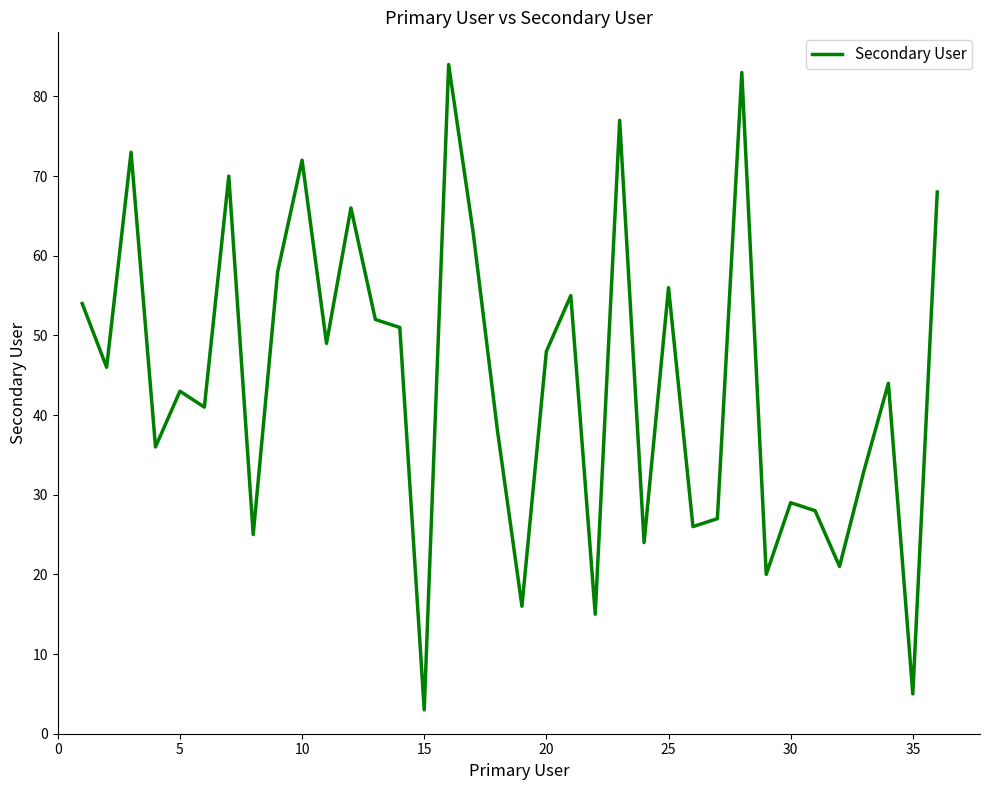

Count the number of categories in the chart.

36